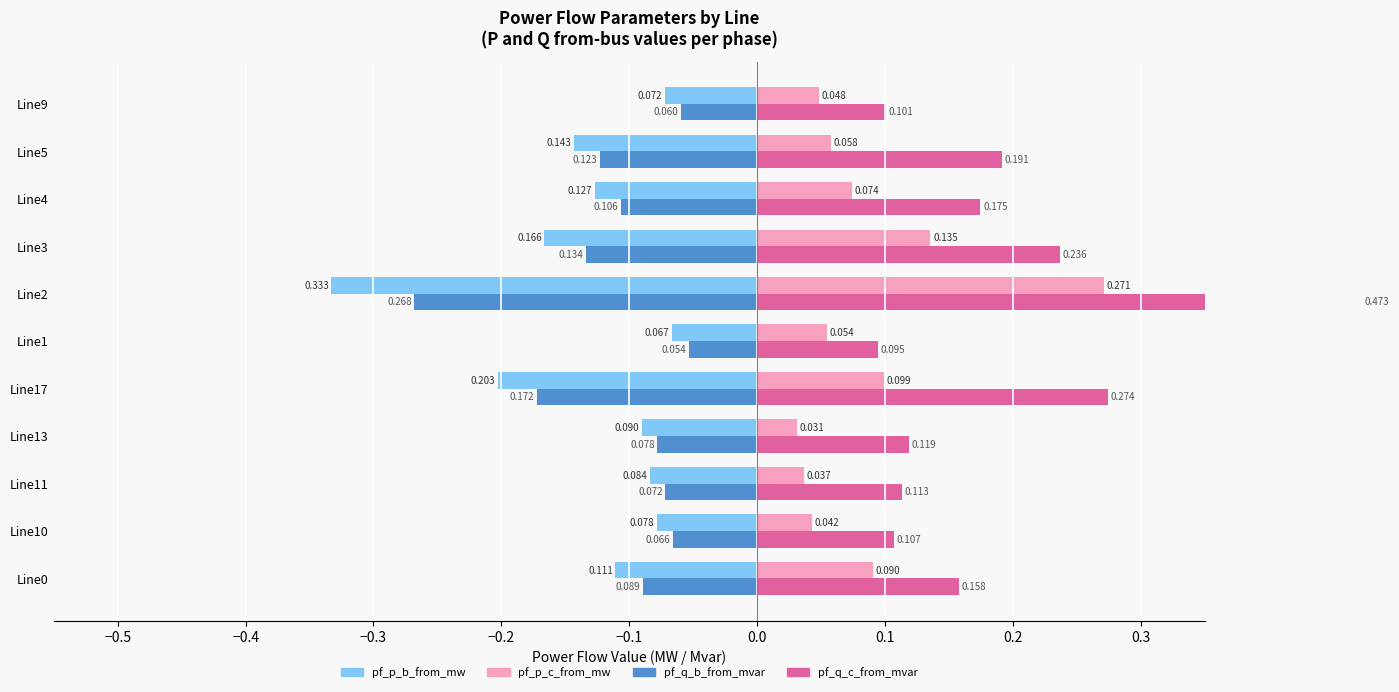

Reading left to right, what are all the values shown in this chart?

pf_p_b_from_mw: -0.1	-0.1	-0.1	-0.1	-0.2	-0.1	-0.3	-0.2	-0.1	-0.1	-0.1
pf_p_c_from_mw: 0.1	0.0	0.0	0.0	0.1	0.1	0.3	0.1	0.1	0.1	0.0
pf_q_b_from_mvar: -0.1	-0.1	-0.1	-0.1	-0.2	-0.1	-0.3	-0.1	-0.1	-0.1	-0.1
pf_q_c_from_mvar: 0.2	0.1	0.1	0.1	0.3	0.1	0.5	0.2	0.2	0.2	0.1